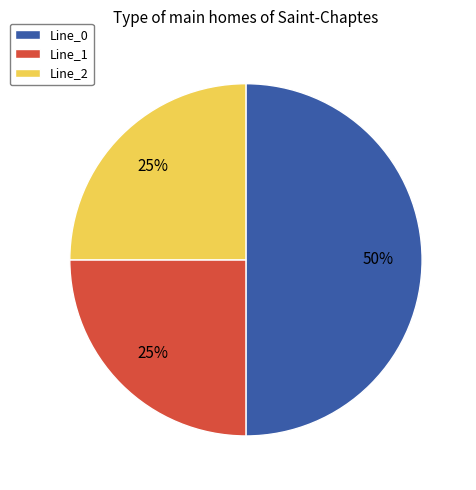

How many slices are in this pie chart?

3